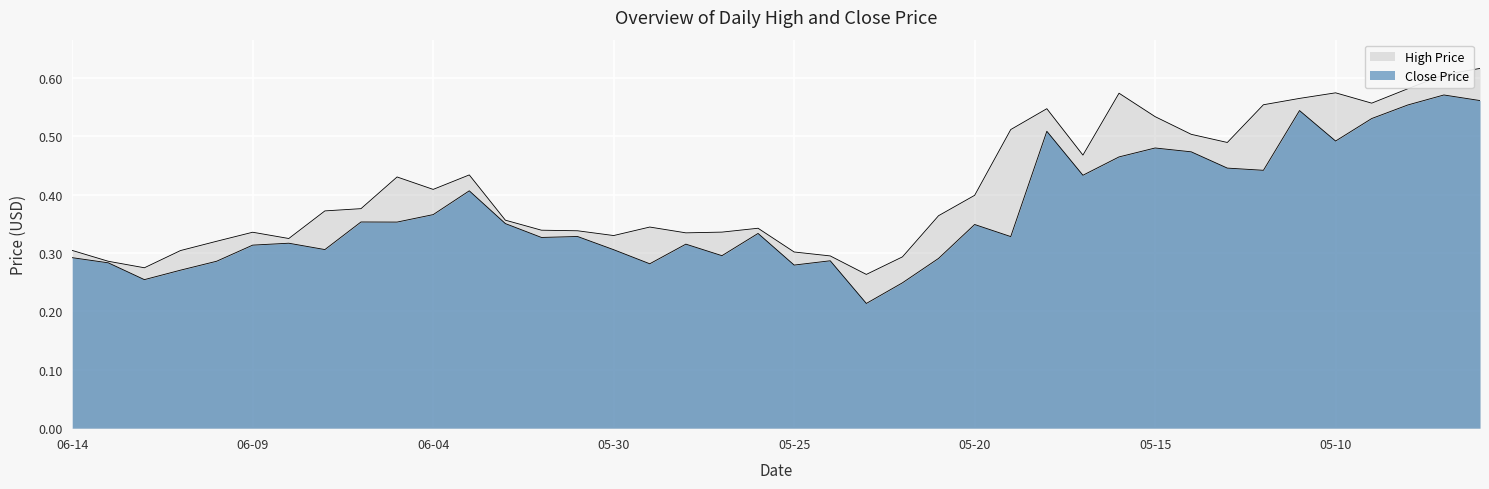

How many close values are between 0 and 1?

40